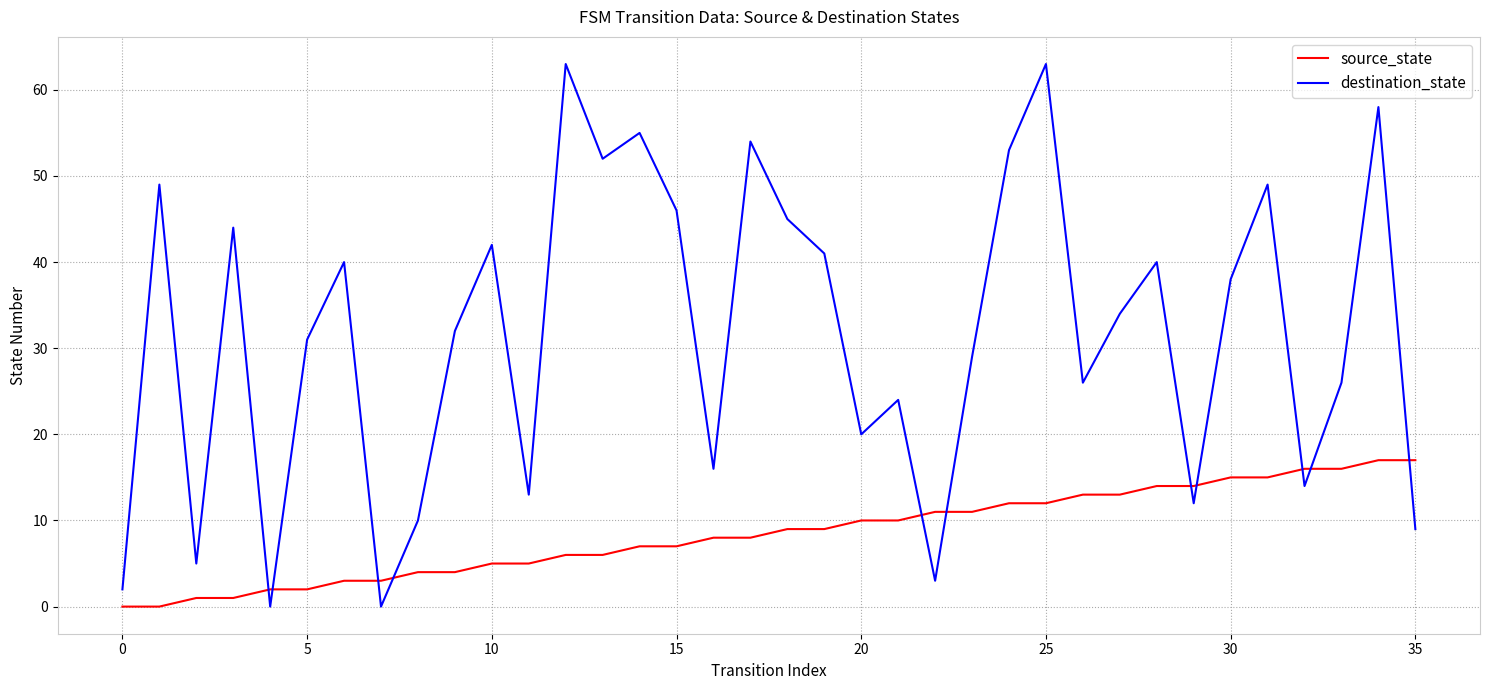

How many intersections are there between source_state and destination_state?

11